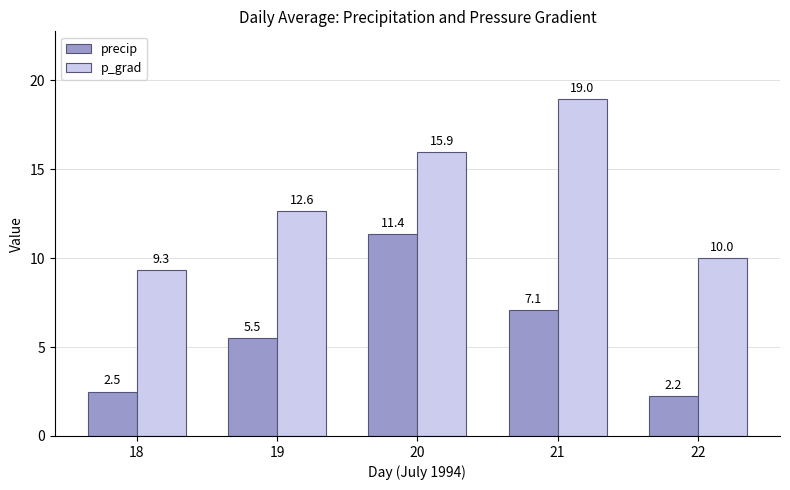

How many categories are shown in the chart?

5